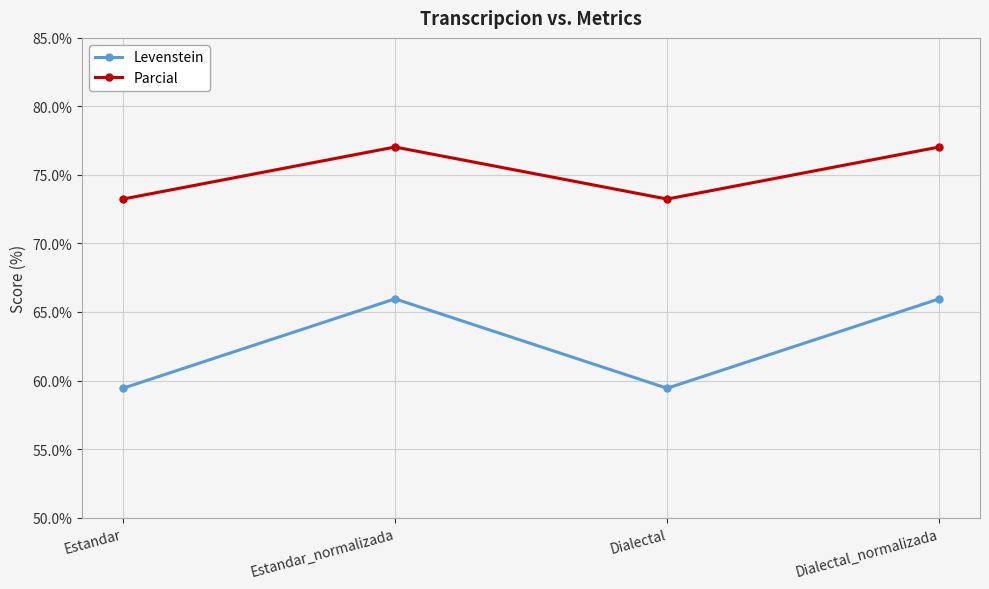

Reading right to left, extract all data points from this chart.

Levenstein: Dialectal_normalizada=66.0	Dialectal=59.4	Estandar_normalizada=66.0	Estandar=59.4
Parcial: Dialectal_normalizada=77.0	Dialectal=73.2	Estandar_normalizada=77.0	Estandar=73.2